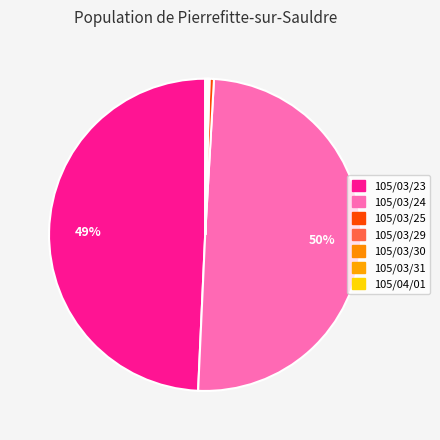

Between 105/04/01 and 105/03/29, which is larger?

105/04/01